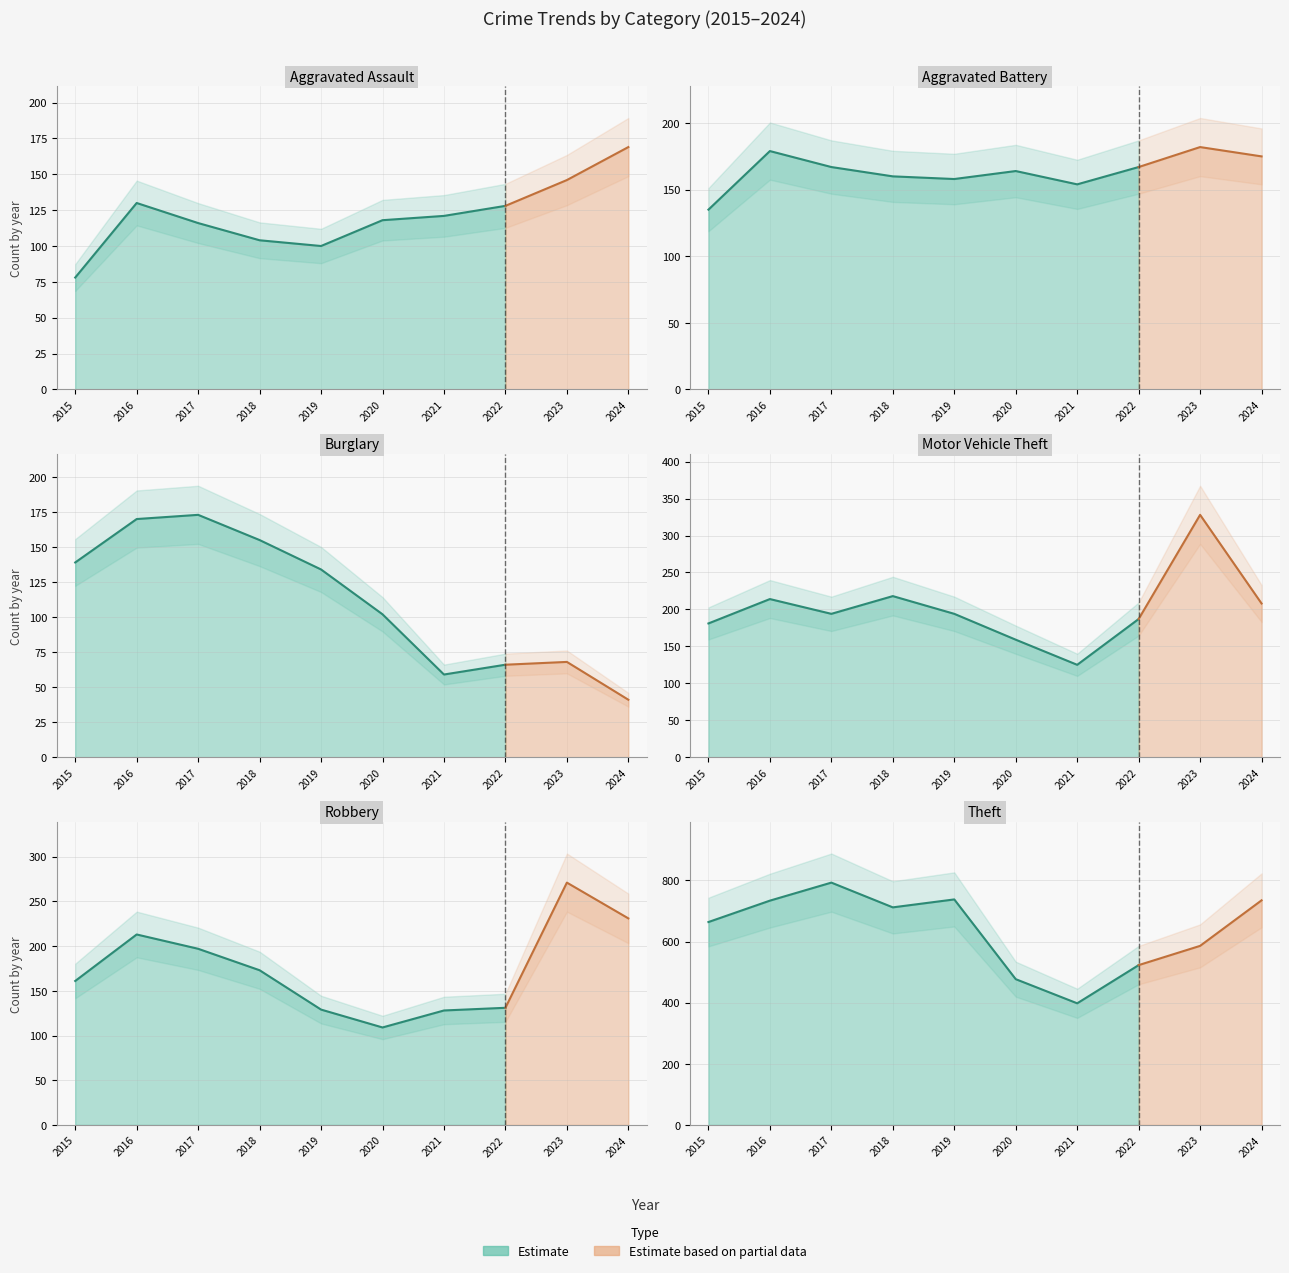

Where is the first local maximum for Burglary?

2017